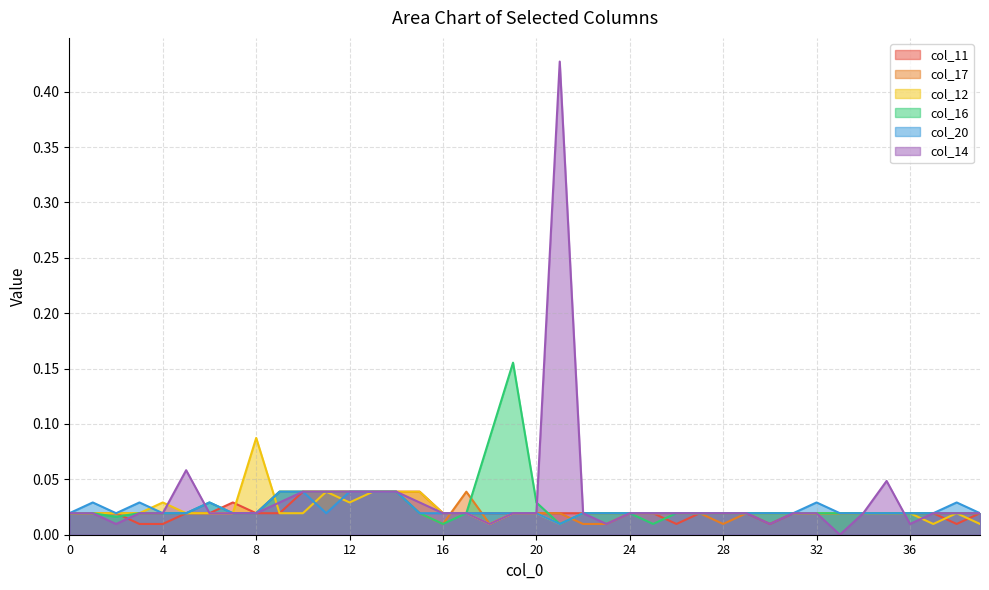

Which series has the widest spread of values?

col_14